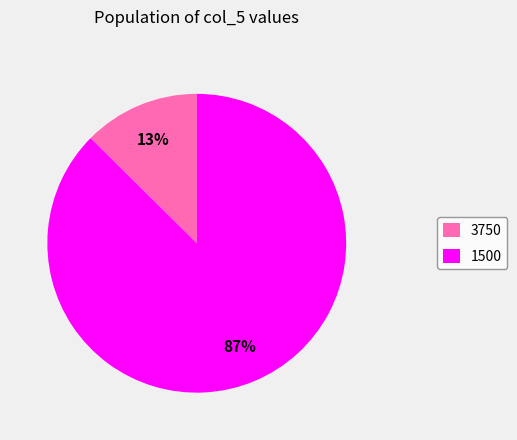

Is there a majority slice in this chart?

Yes